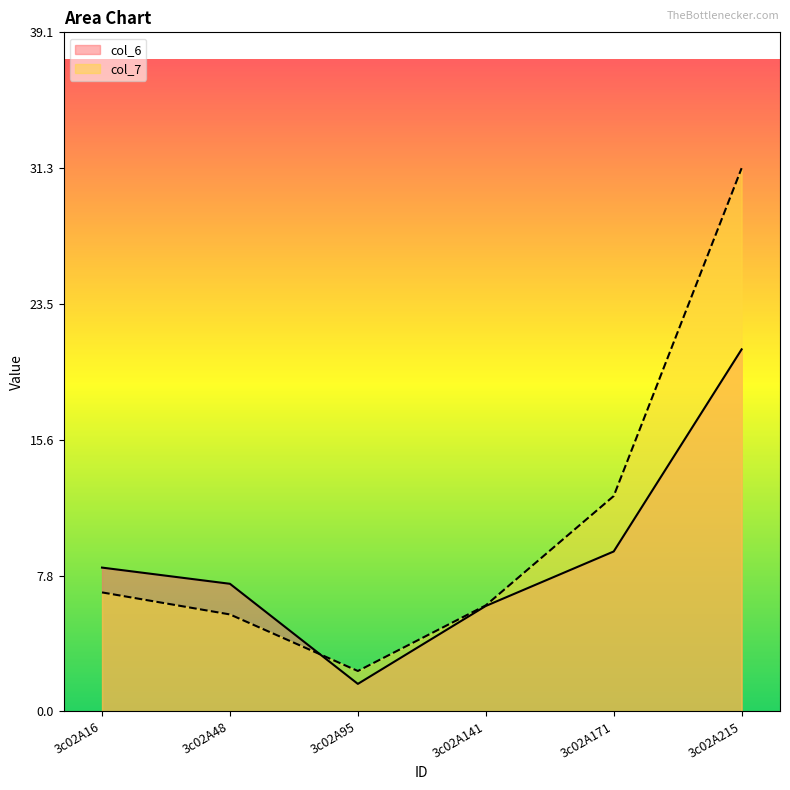

What is the average value of the col_7 series?

10.8